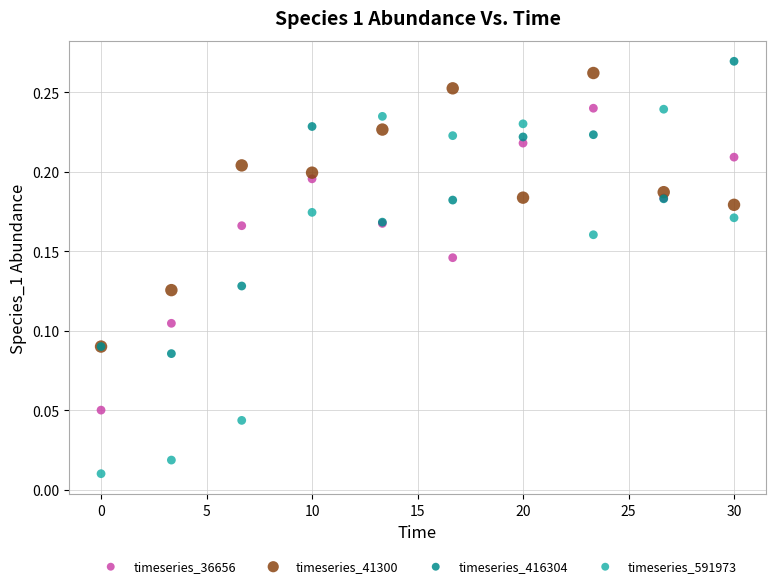

What are all the series names shown in the legend?

timeseries_36656, timeseries_41300, timeseries_416304, timeseries_591973